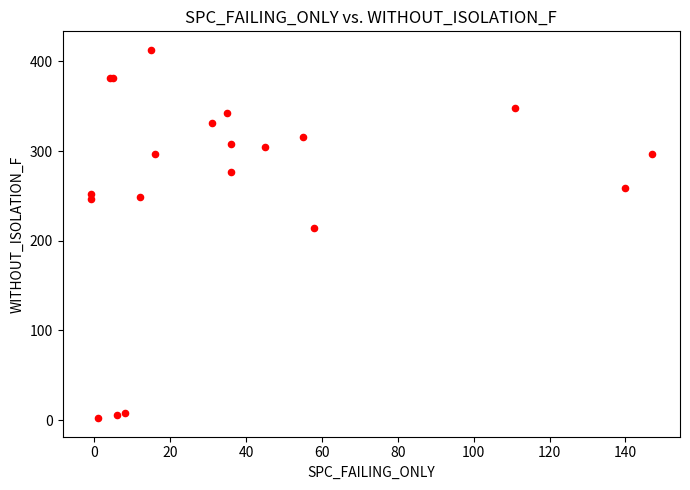

What Y value in the scatter plot is closest to 207?

214